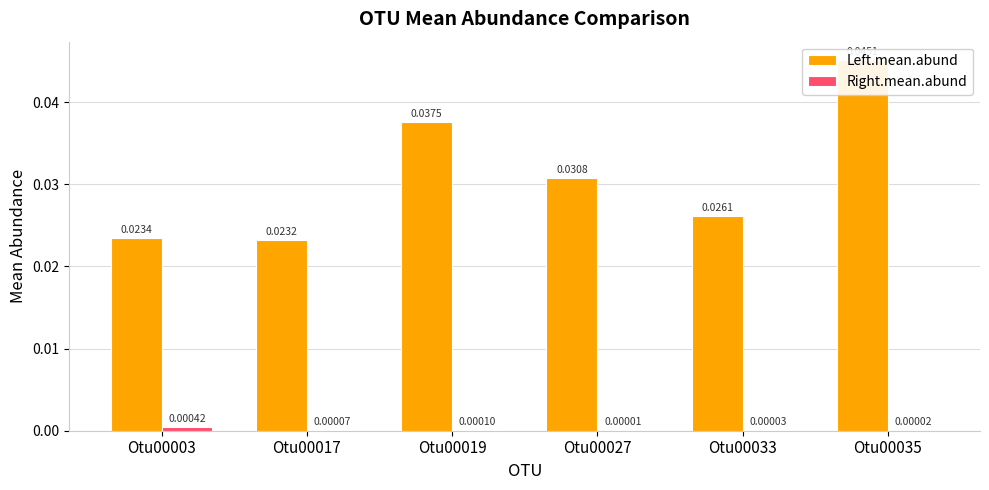

What is the sum of all Left.mean.abund values?

0.2